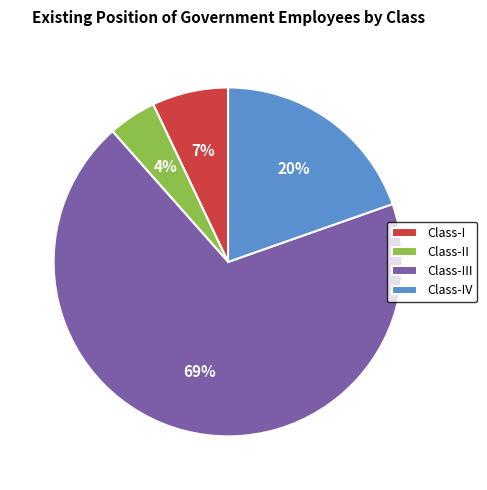

Which category has the biggest portion of the pie?

Class-III